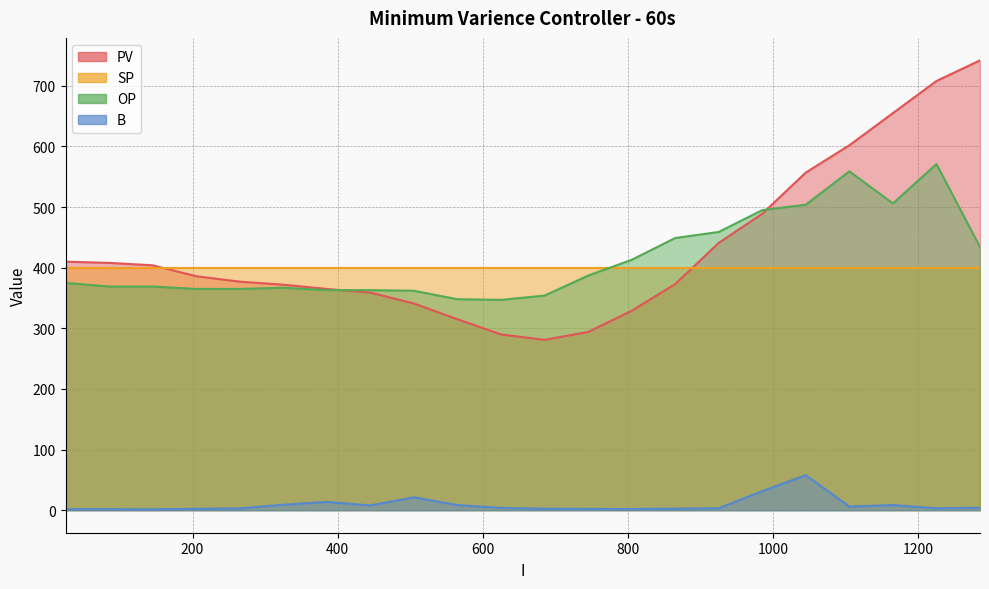

At which label does PV reach its minimum?

685